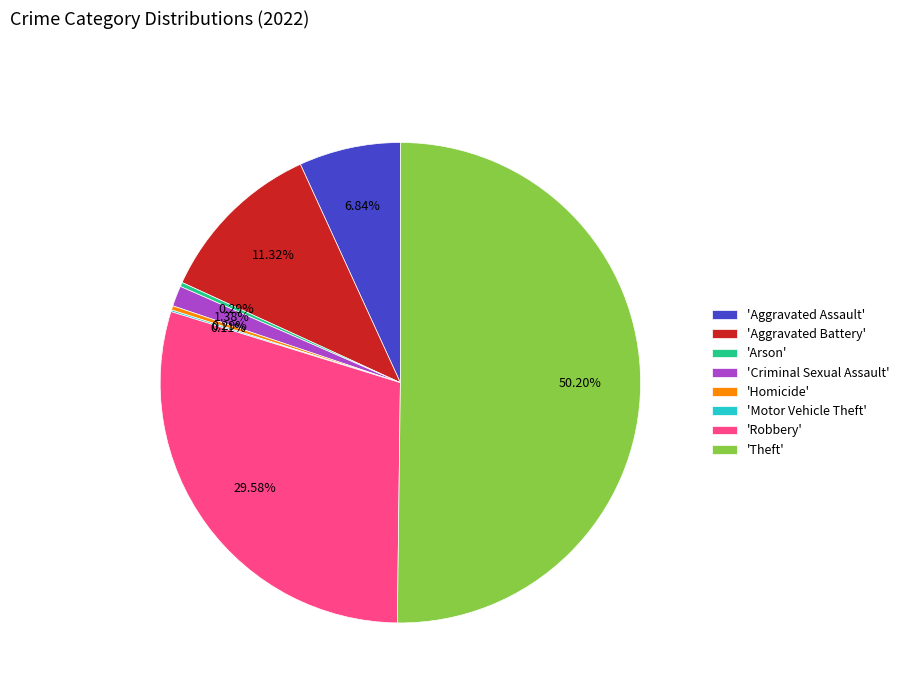

What is the largest slice in the pie chart?

'Theft'